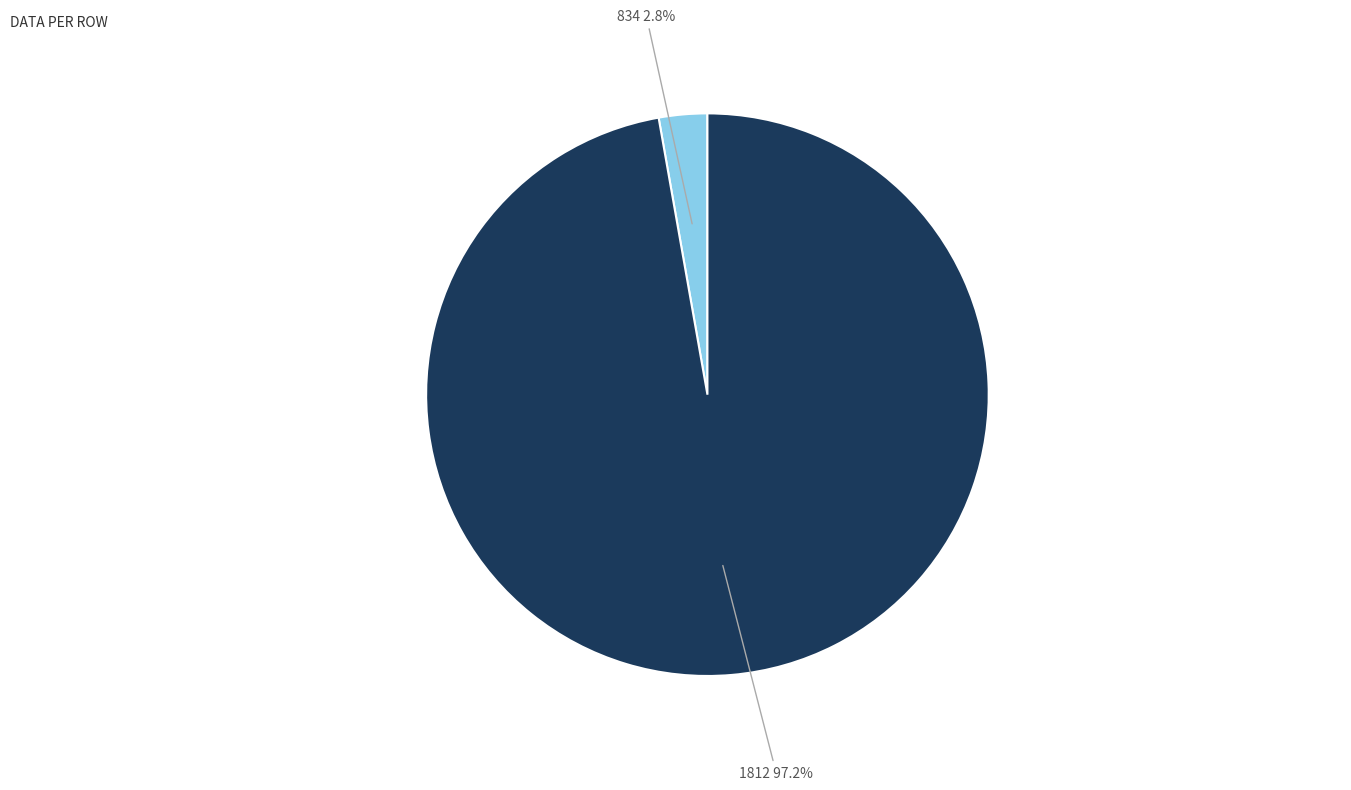

Is there a majority slice in this chart?

Yes